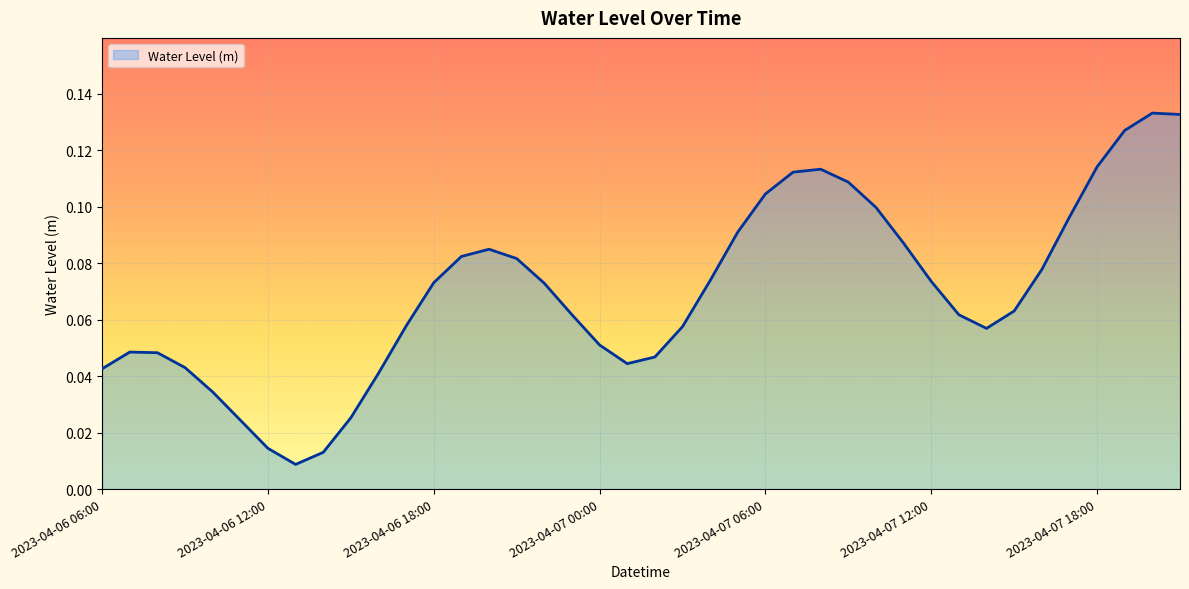

Rank the categories by value from lowest to highest.

2023-04-06 13:00, 2023-04-06 14:00, 2023-04-06 12:00, 2023-04-06 11:00, 2023-04-06 15:00, 2023-04-06 10:00, 2023-04-06 16:00, 2023-04-06 06:00, 2023-04-06 09:00, 2023-04-07 01:00, 2023-04-07 02:00, 2023-04-06 08:00, 2023-04-06 07:00, 2023-04-07 00:00, 2023-04-07 14:00, 2023-04-07 03:00, 2023-04-06 17:00, 2023-04-07 13:00, 2023-04-06 23:00, 2023-04-07 15:00, 2023-04-06 22:00, 2023-04-06 18:00, 2023-04-07 12:00, 2023-04-07 04:00, 2023-04-07 16:00, 2023-04-06 21:00, 2023-04-06 19:00, 2023-04-06 20:00, 2023-04-07 11:00, 2023-04-07 05:00, 2023-04-07 17:00, 2023-04-07 10:00, 2023-04-07 06:00, 2023-04-07 09:00, 2023-04-07 07:00, 2023-04-07 08:00, 2023-04-07 18:00, 2023-04-07 19:00, 2023-04-07 21:00, 2023-04-07 20:00